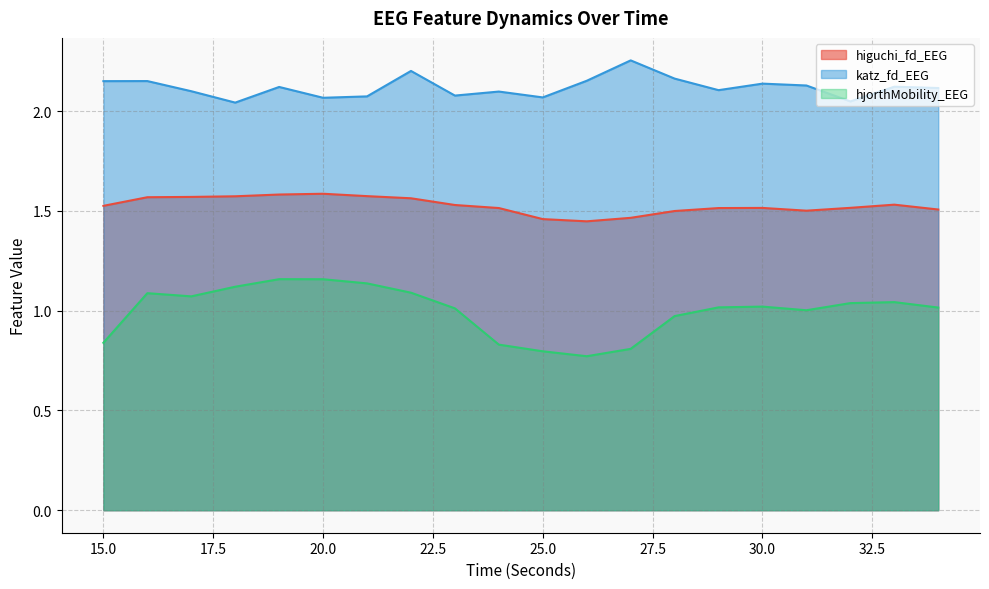

How many data points does each series have?

20